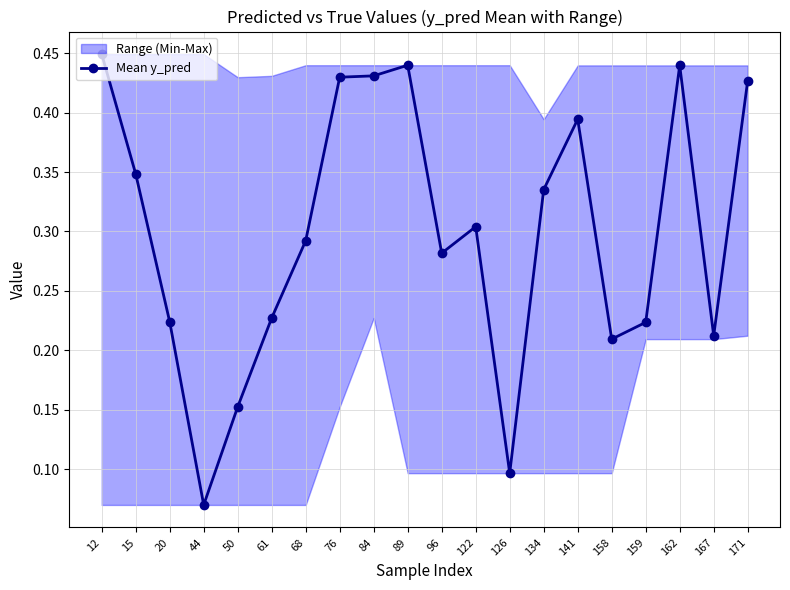

Does the chart have visible grid lines?

Yes